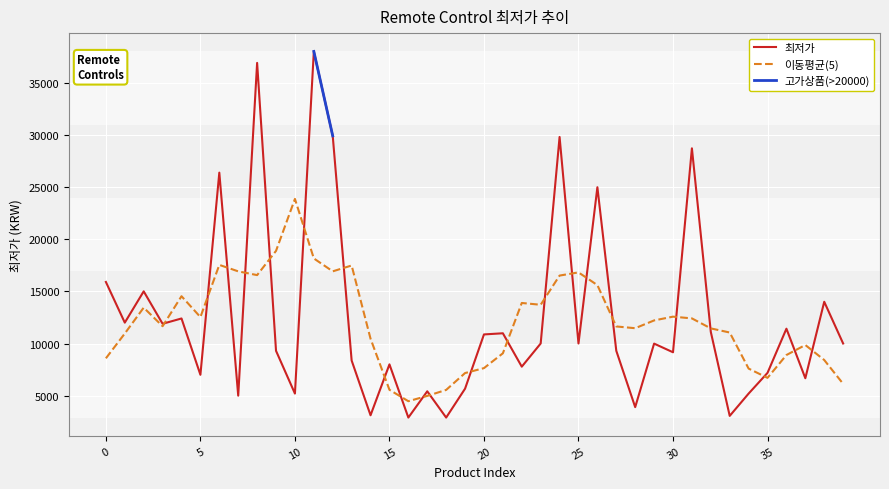

Which series has the widest spread of values?

최저가